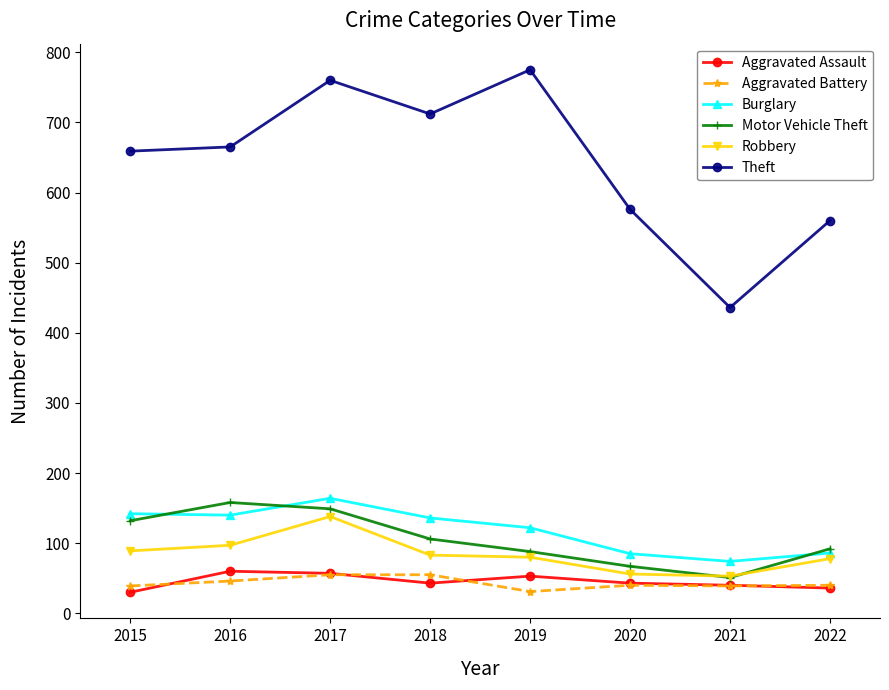

What is the total value across all series at 2021?

693